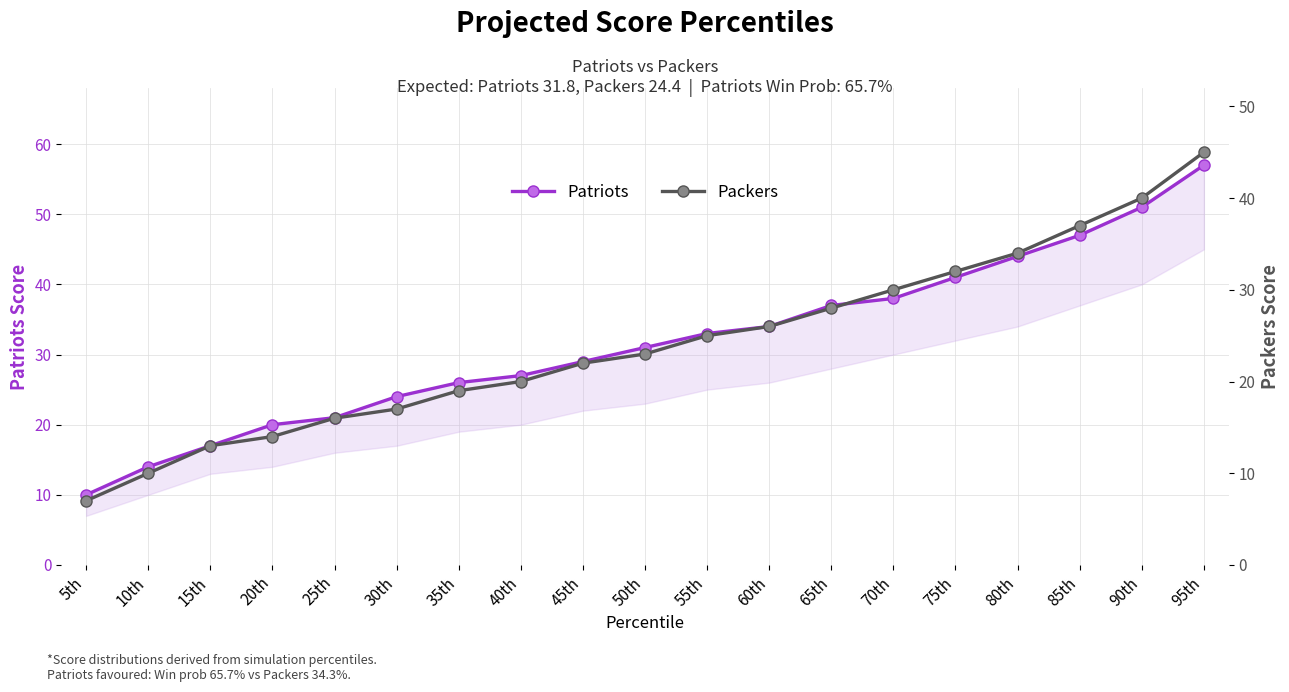

True or false: Patriots and Packers intersect in this chart.

False